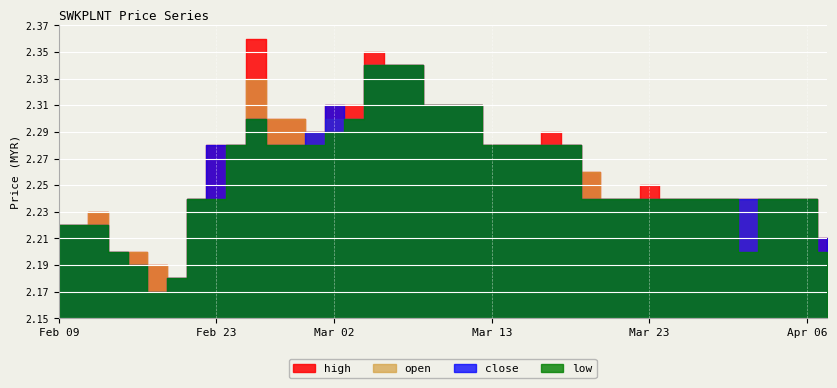

Reading right to left, extract all data points from this chart.

high: 2.2	2.2	2.2	2.2	2.2	2.2	2.2	2.2	2.2	2.2	2.2	2.2	2.3	2.3	2.3	2.3	2.3	2.3	2.3	2.3	2.3	2.3	2.3	2.4	2.3	2.3	2.3	2.3	2.3	2.4	2.3	2.3	2.2	2.2	2.2	2.2	2.2	2.2	2.2	2.2
open: 2.2	2.2	2.2	2.2	2.2	2.2	2.2	2.2	2.2	2.2	2.2	2.2	2.3	2.3	2.3	2.3	2.3	2.3	2.3	2.3	2.3	2.3	2.3	2.3	2.3	2.3	2.3	2.3	2.3	2.3	2.3	2.2	2.2	2.2	2.2	2.2	2.2	2.2	2.2	2.2
close: 2.2	2.2	2.2	2.2	2.2	2.2	2.2	2.2	2.2	2.2	2.2	2.2	2.2	2.3	2.3	2.3	2.3	2.3	2.3	2.3	2.3	2.3	2.3	2.3	2.3	2.3	2.3	2.3	2.3	2.3	2.3	2.3	2.2	2.2	2.2	2.2	2.2	2.2	2.2	2.2
low: 2.2	2.2	2.2	2.2	2.2	2.2	2.2	2.2	2.2	2.2	2.2	2.2	2.2	2.3	2.3	2.3	2.3	2.3	2.3	2.3	2.3	2.3	2.3	2.3	2.3	2.3	2.3	2.3	2.3	2.3	2.3	2.2	2.2	2.2	2.2	2.2	2.2	2.2	2.2	2.2